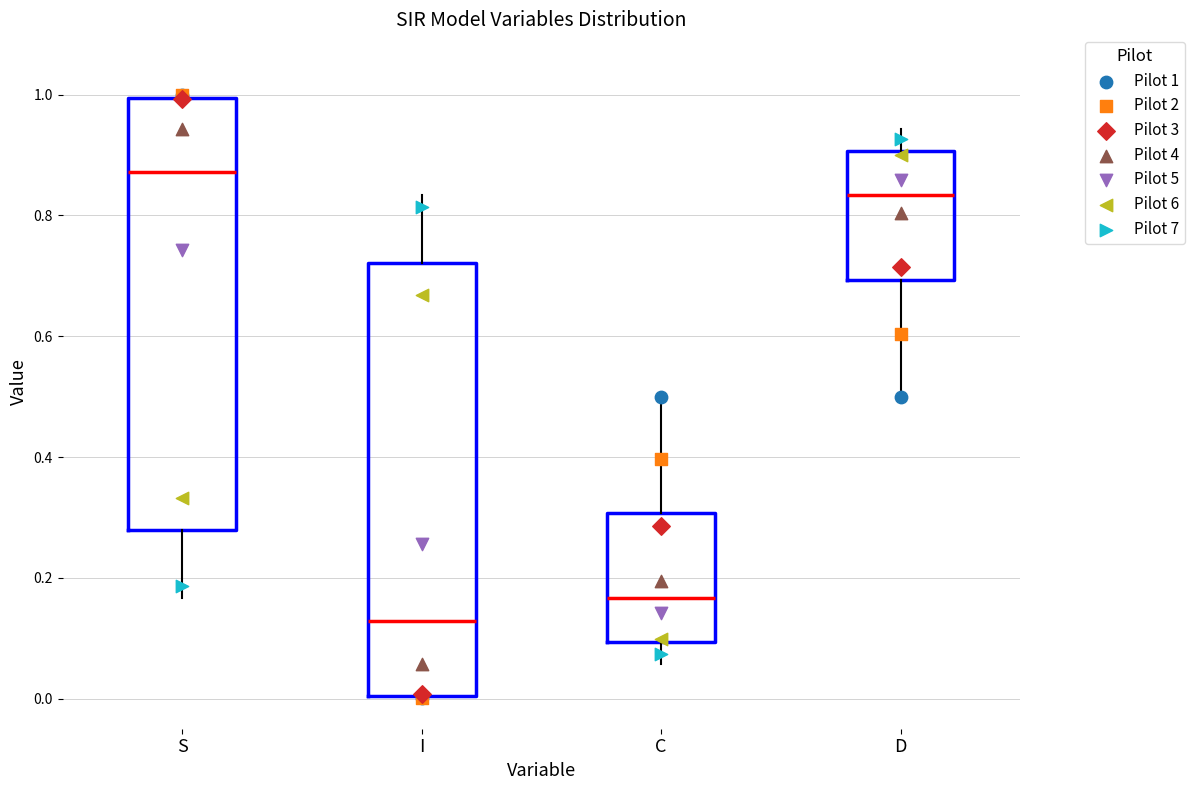

Where does the lower whisker of the box for D end on the y-axis? The values are not printed on the chart, so give them approximately, as read against the axis.

0.50